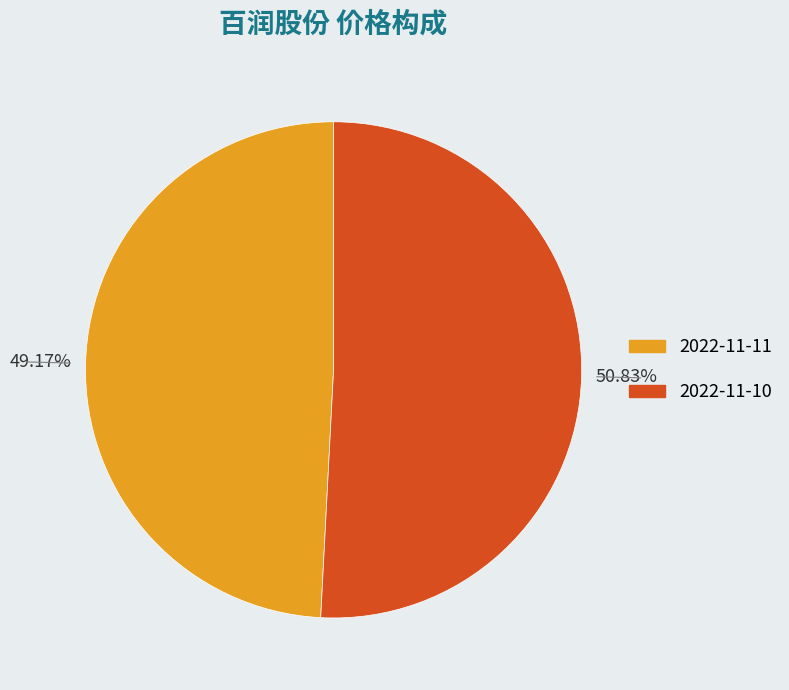

Is there a majority slice in this chart?

Yes